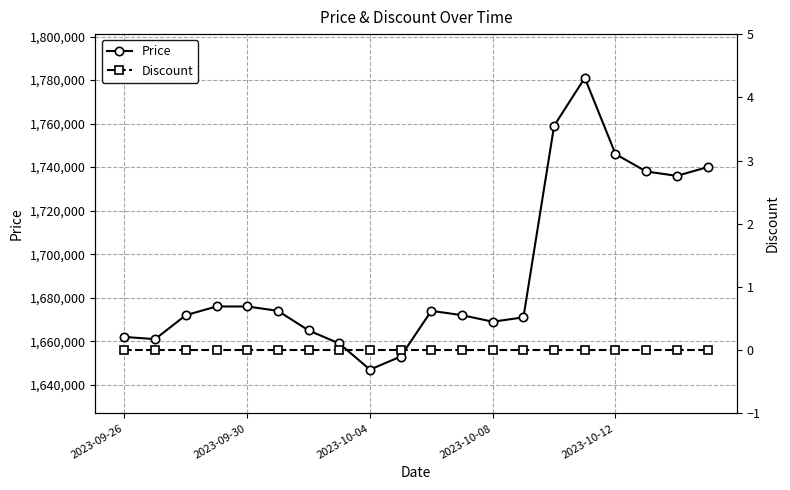

Read the Price value at 13, to the nearest 50.

1671000